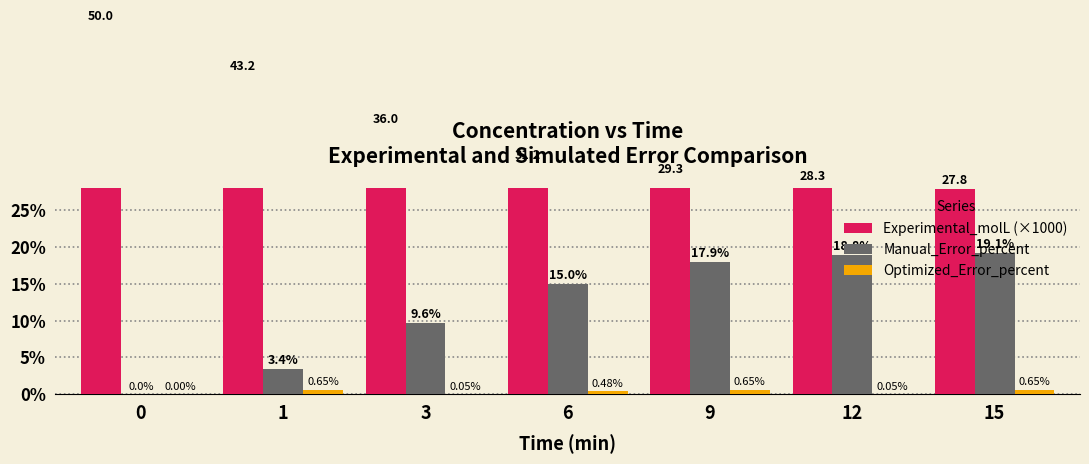

List the series in order of their overall mean, lowest first.

Optimized_Error_percent, Manual_Error_percent, Experimental_molL (×1000)